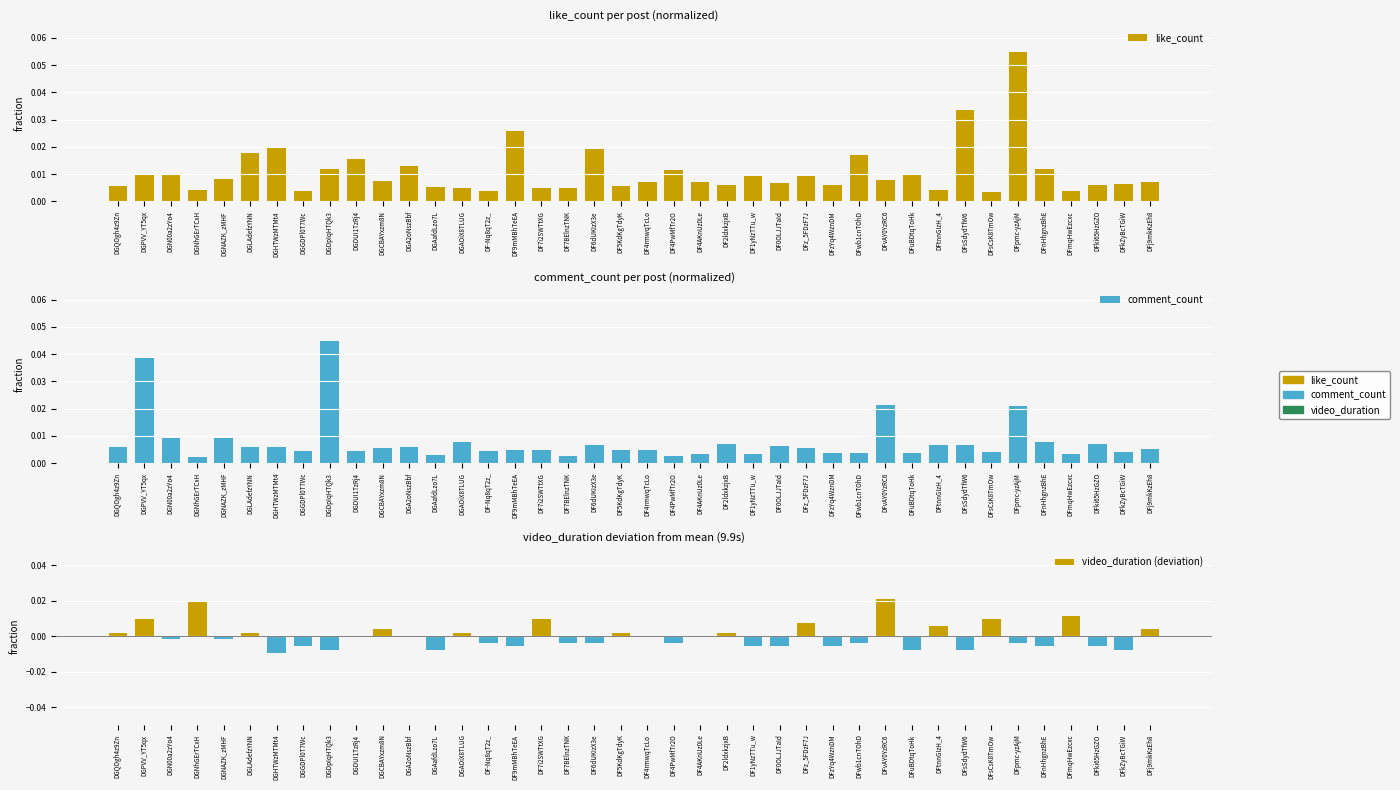

What is the label of the 20th bar from the right?

DF4rmwqTcLo